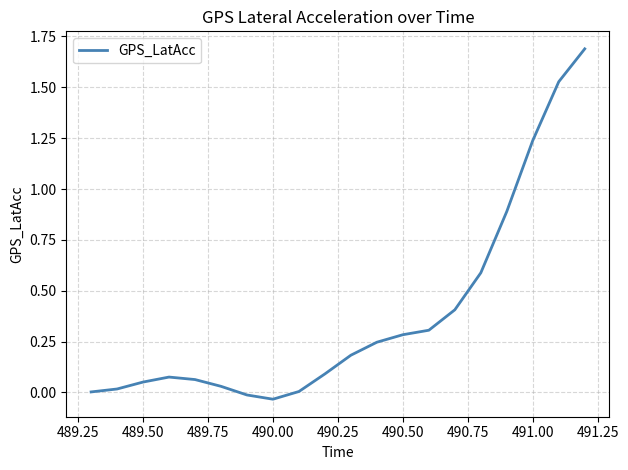

What is the greatest value displayed?

1.7